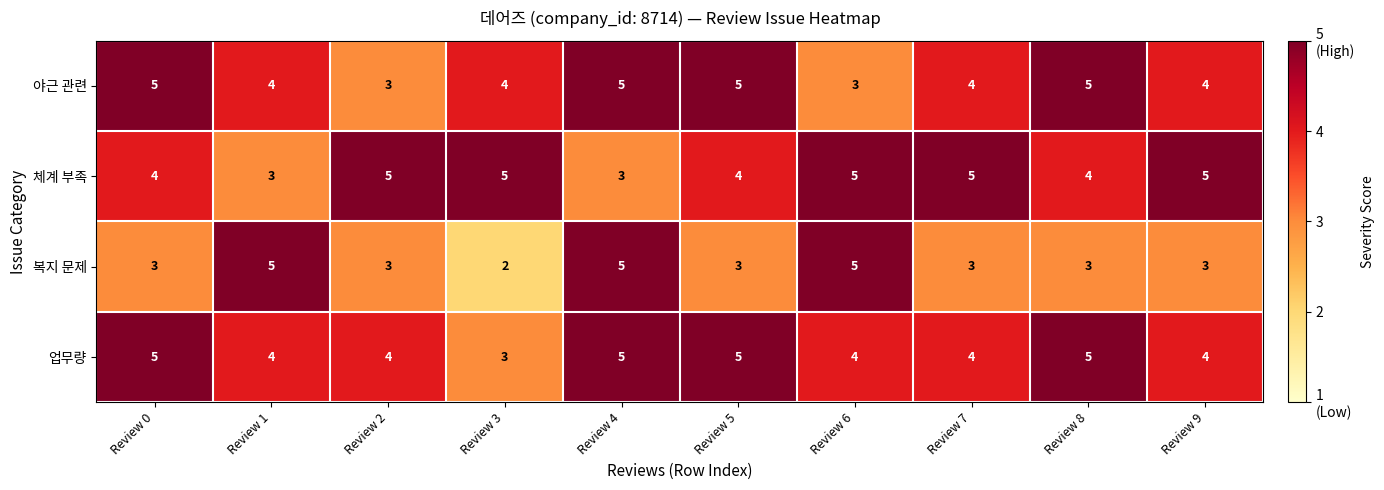

What is the average value of the 복지 문제 series?

4